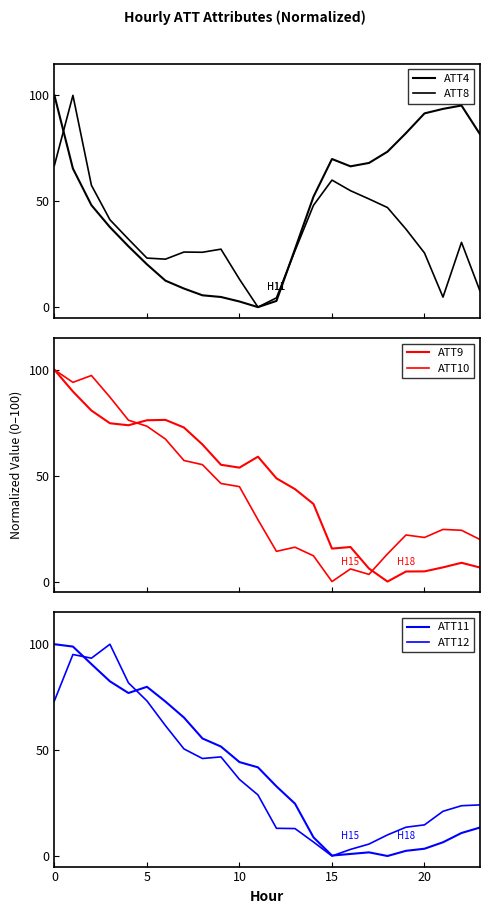

Reading left to right, transcribe all the data shown in this chart.

ATT4: 100.0	65.4	48.1	37.8	28.7	20.2	12.5	8.8	5.6	4.8	2.7	0.0	2.9	27.4	52.1	69.9	66.5	68.1	73.4	82.2	91.5	93.6	95.2	81.6
ATT8: 67.0	100.0	57.5	41.3	32.1	23.2	22.7	26.0	25.9	27.4	13.2	0.0	4.4	26.6	48.1	60.0	55.0	51.1	47.0	36.8	25.6	4.7	30.6	7.6
ATT9: 100.0	89.8	80.8	74.8	73.8	76.2	76.3	72.8	64.7	55.2	53.8	59.0	48.7	43.7	36.7	15.6	16.3	6.1	0.0	4.8	4.8	6.7	8.9	6.6
ATT10: 100.0	94.1	97.3	87.1	76.2	73.4	67.3	57.2	55.2	46.3	44.8	29.2	14.3	16.2	12.2	0.0	6.0	3.4	13.1	22.0	20.8	24.6	24.2	19.9
ATT11: 100.0	98.9	90.6	82.5	77.0	79.9	72.9	65.4	55.5	51.7	44.4	41.9	32.9	24.7	8.8	0.2	1.0	1.7	0.0	2.4	3.4	6.5	10.9	13.4
ATT12: 73.3	95.2	93.4	100.0	81.8	73.2	61.6	50.6	46.0	46.8	36.2	28.8	13.1	13.0	6.6	0.0	3.1	5.6	10.0	13.6	14.7	21.1	23.7	24.1